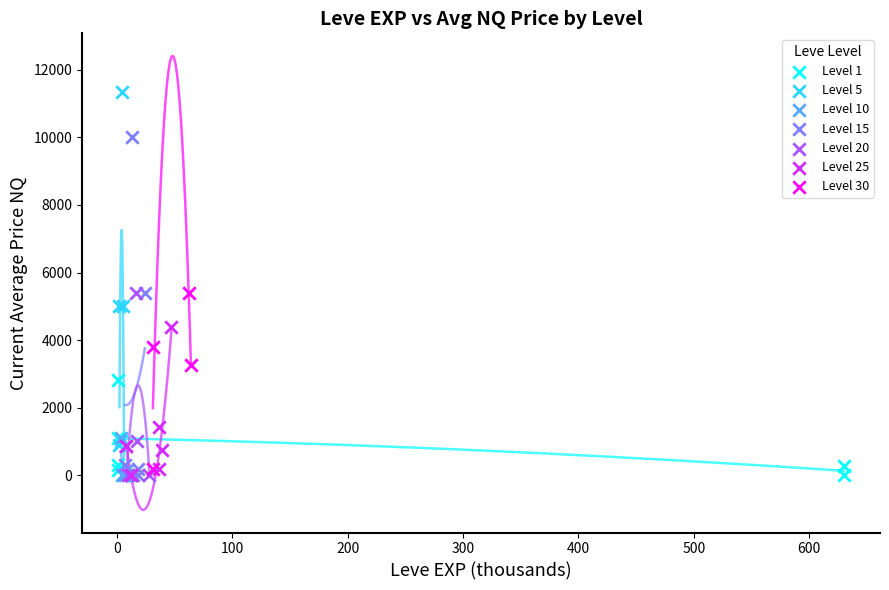

Which series reaches the maximum Y coordinate?

Level 5